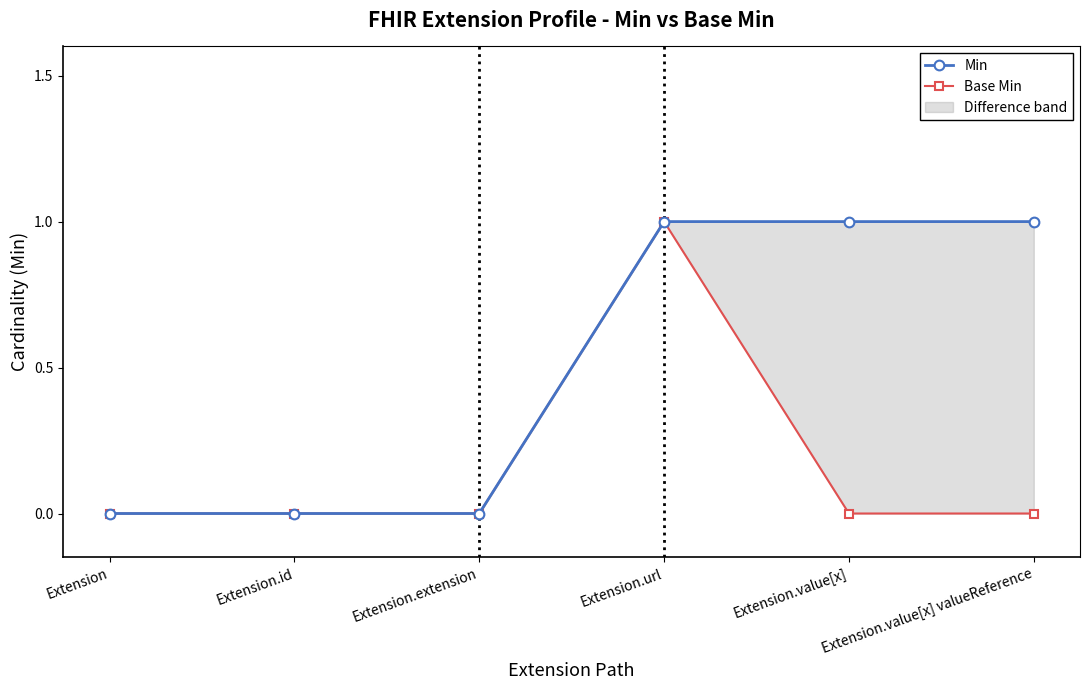

Reading left to right, transcribe all the data shown in this chart.

Min: Extension=0	Extension.id=0	Extension.extension=0	Extension.url=1	Extension.value[x]=1	Extension.value[x] valueReference=1
Base Min: Extension=0	Extension.id=0	Extension.extension=0	Extension.url=1	Extension.value[x]=0	Extension.value[x] valueReference=0